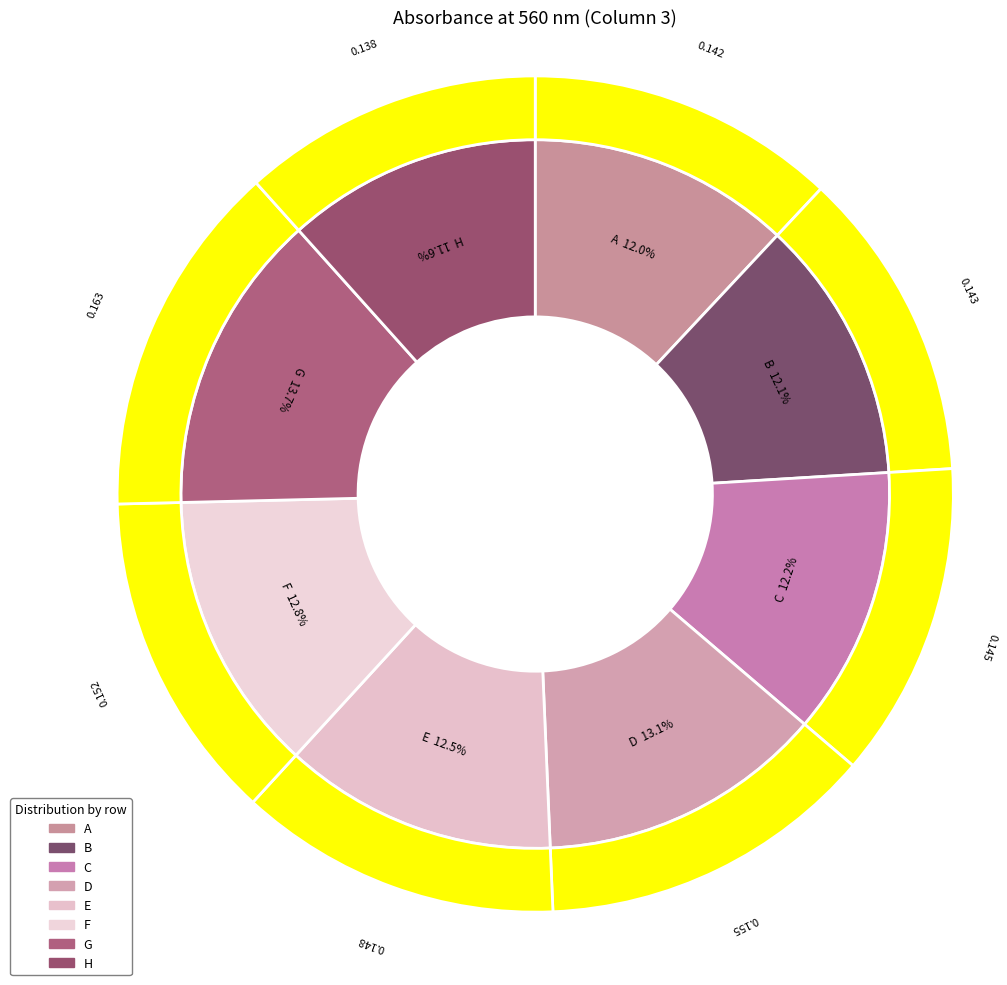

Is it true that D is 13% of the pie?

True